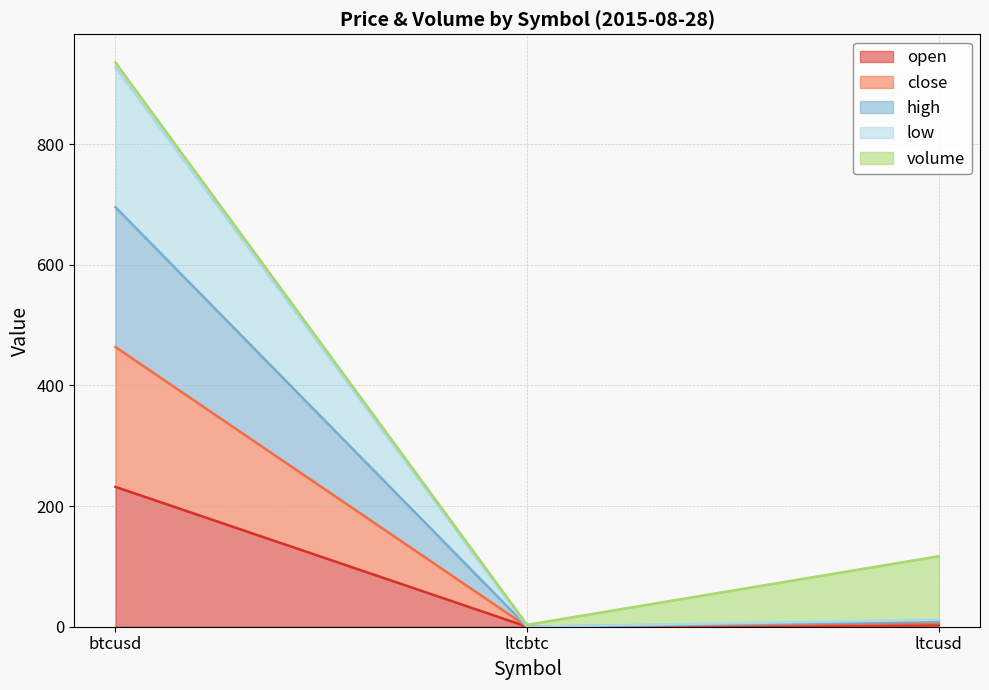

At how many categories does at least one series exceed 580?

1